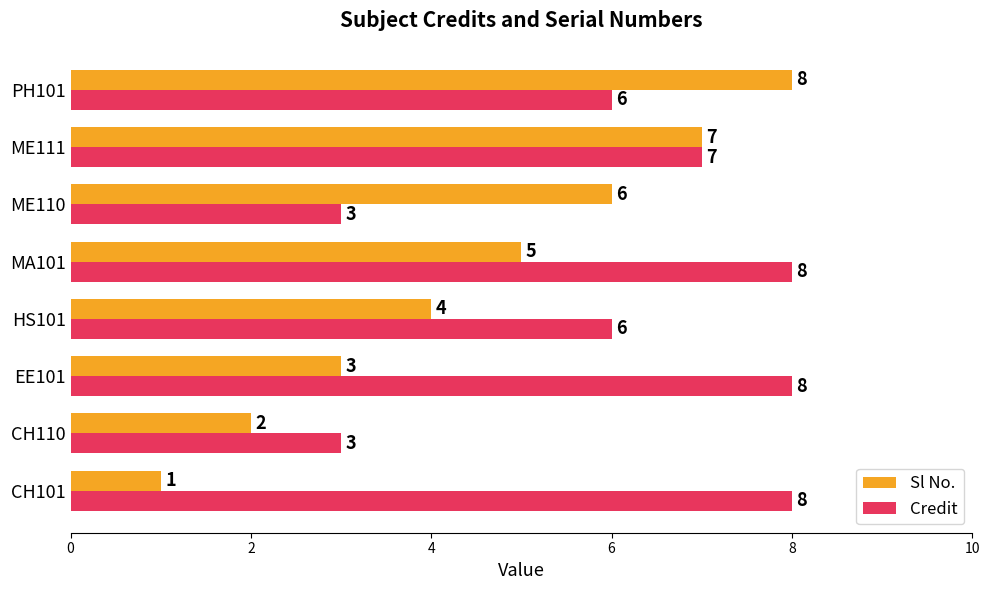

The value of Credit at EE101 is 13. True or false?

False